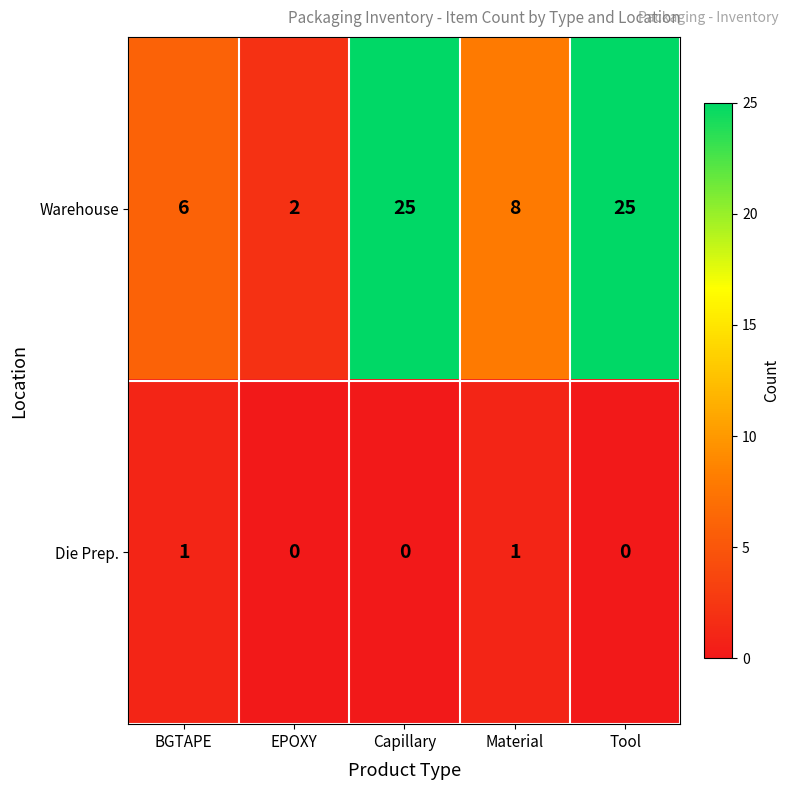

What is the maximum value shown in the chart?

25